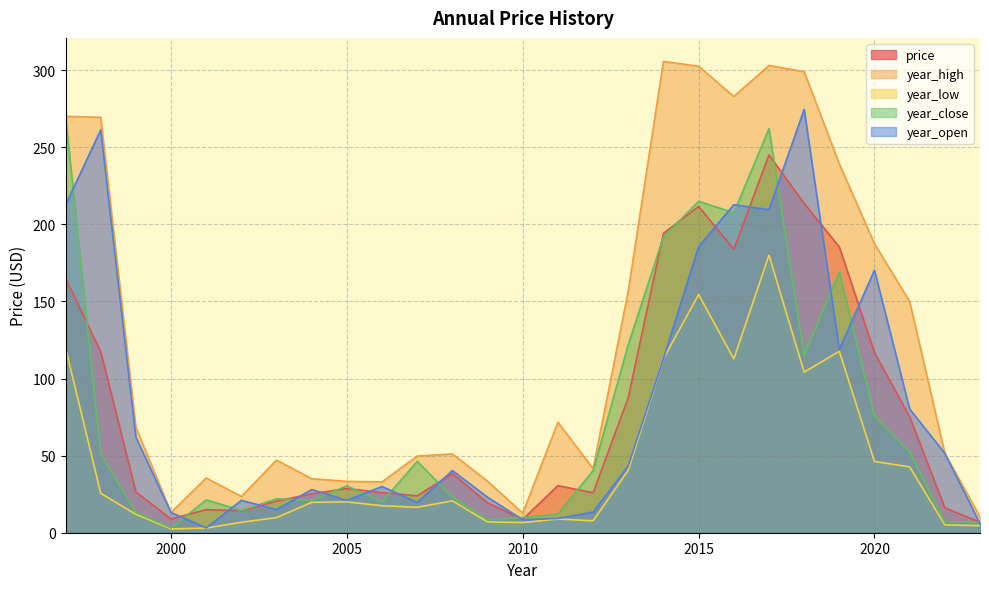

What is the sum of all year_low values?

1225.3